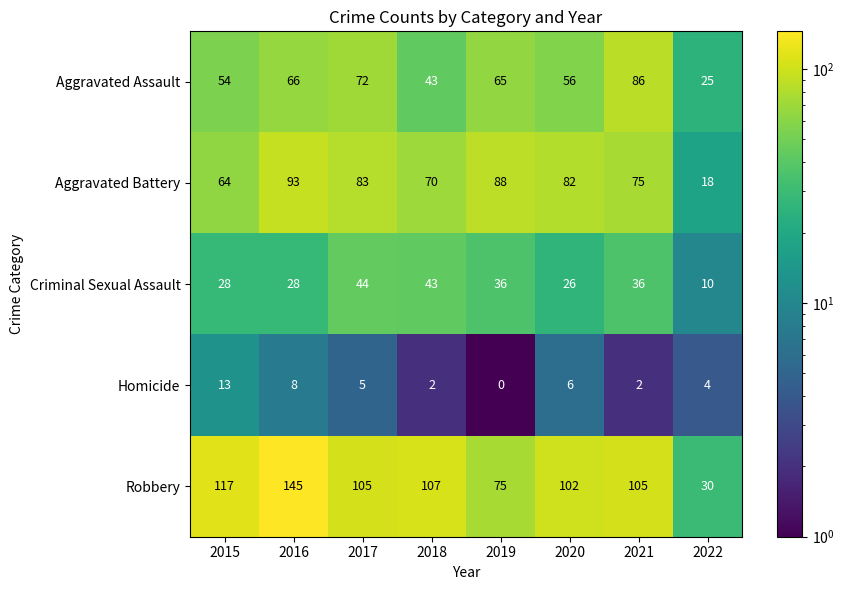

What is the sum of all Robbery values?

786